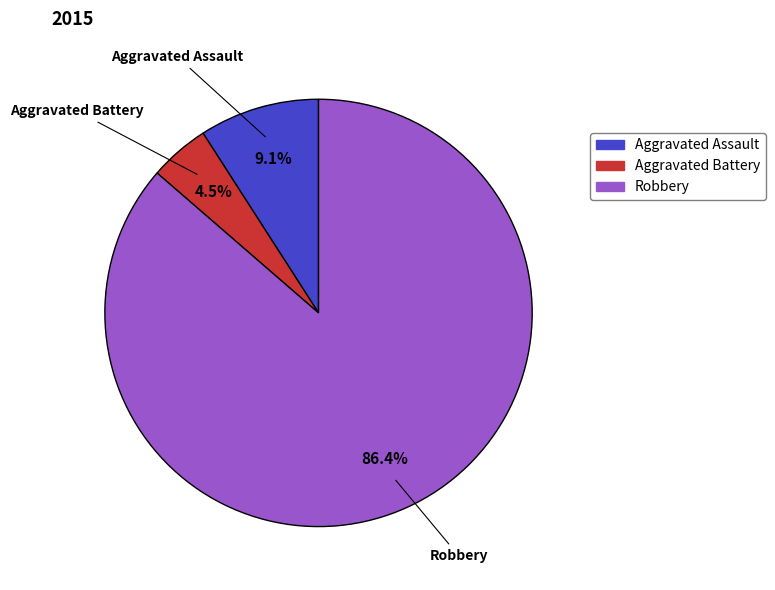

Is there a majority slice in this chart?

Yes